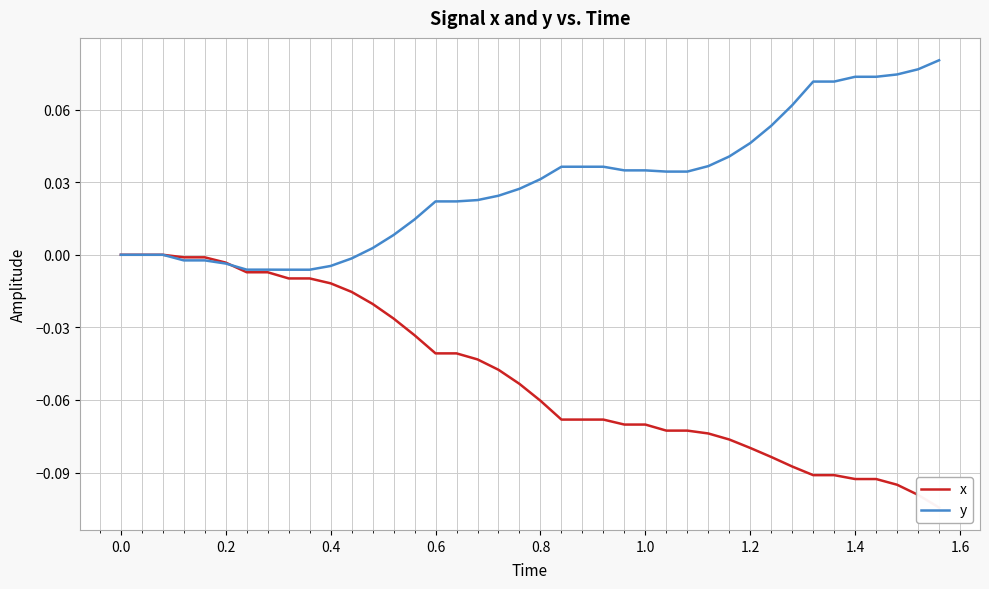

What is the difference between the second highest and second lowest values in the x series?

0.1